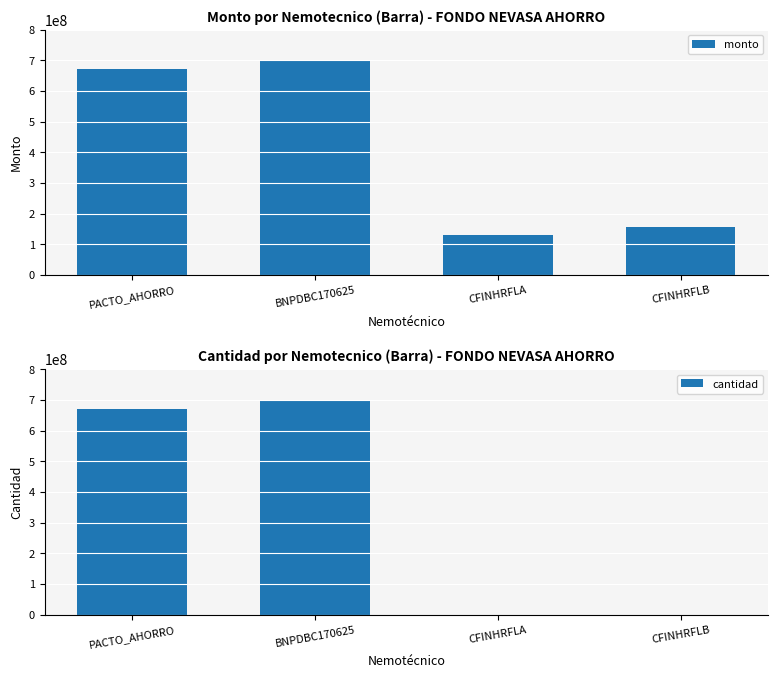

Are the bars horizontal?

No